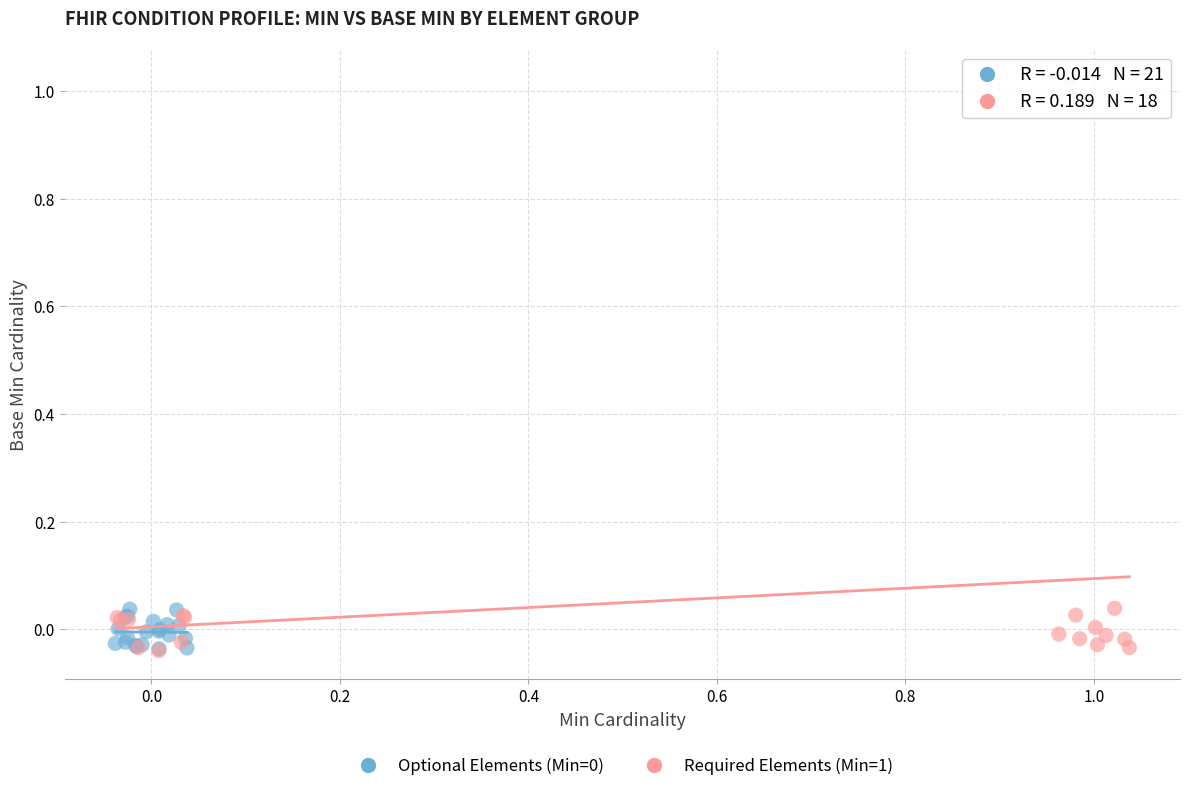

Which series contains the highest Y value?

Required Elements (Min=1)